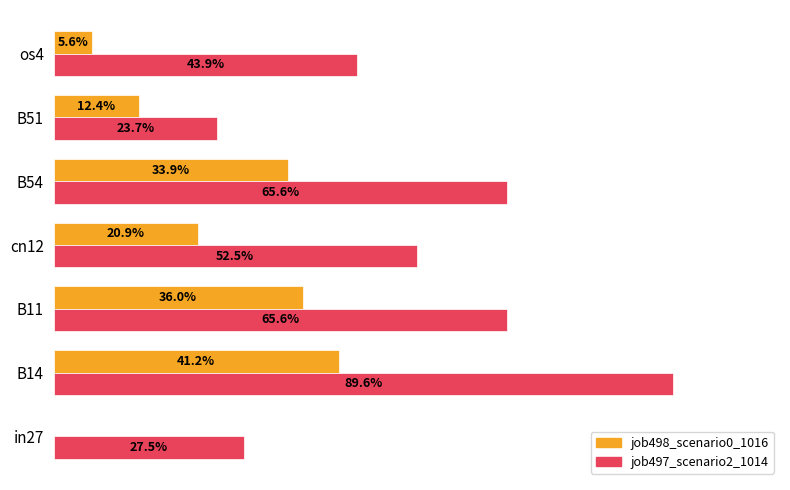

Count the job497_scenario2_1014 values in the range 0 to 1.

7